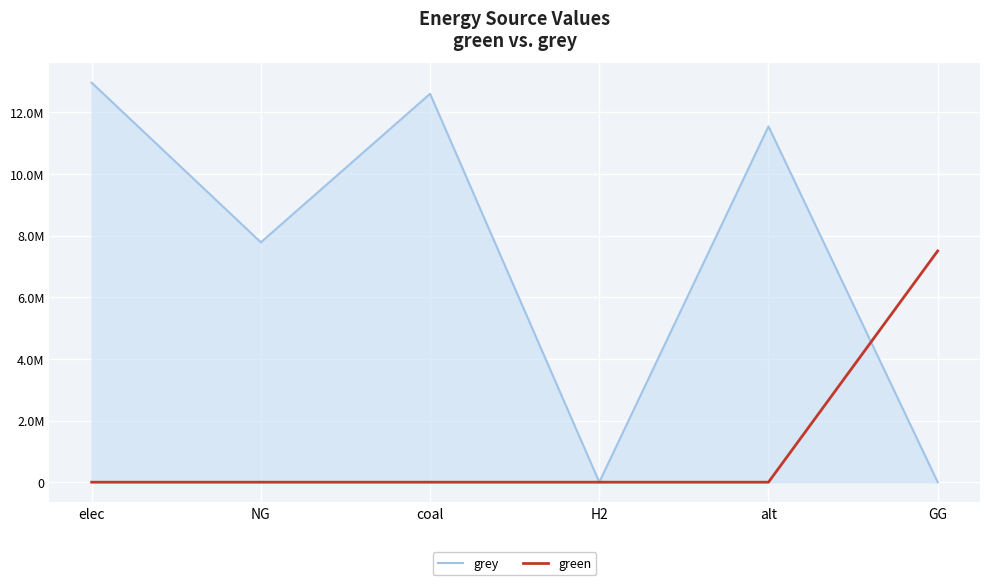

True or false: grey and green cross at least once.

True